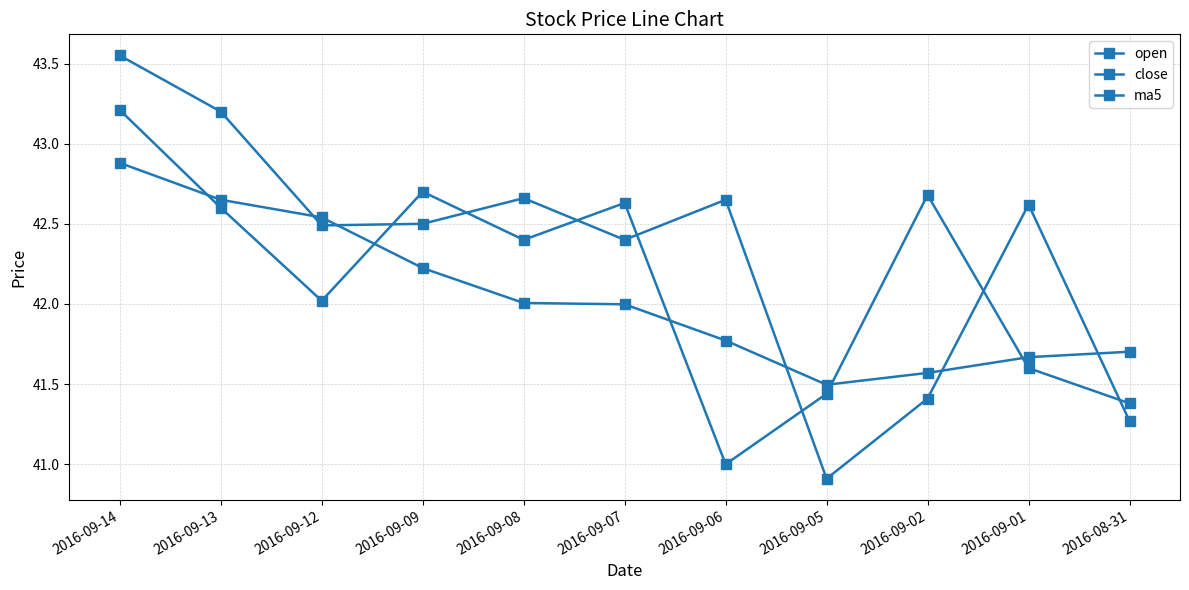

How many data points in close are less than 42?

3